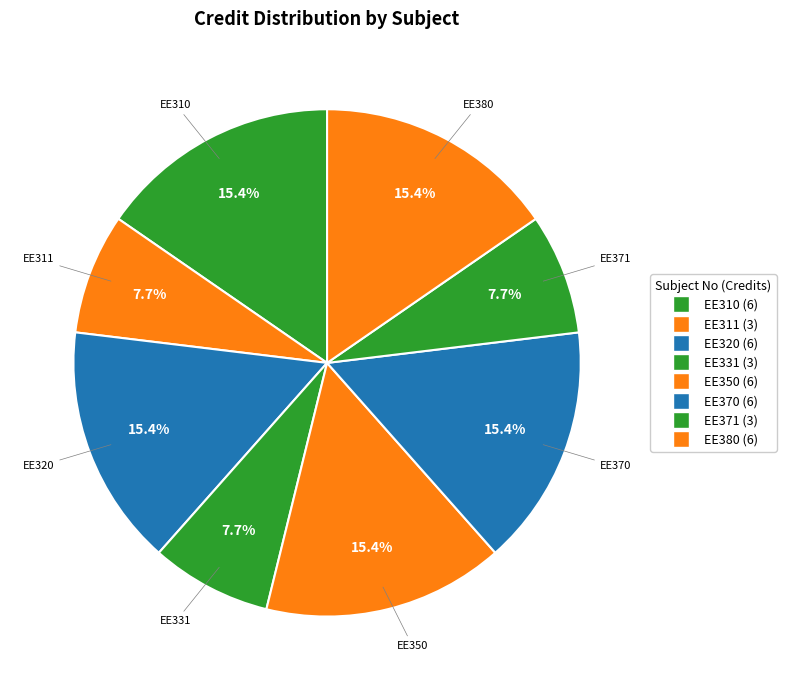

The EE331 slice represents 2% of the pie. True or false?

False